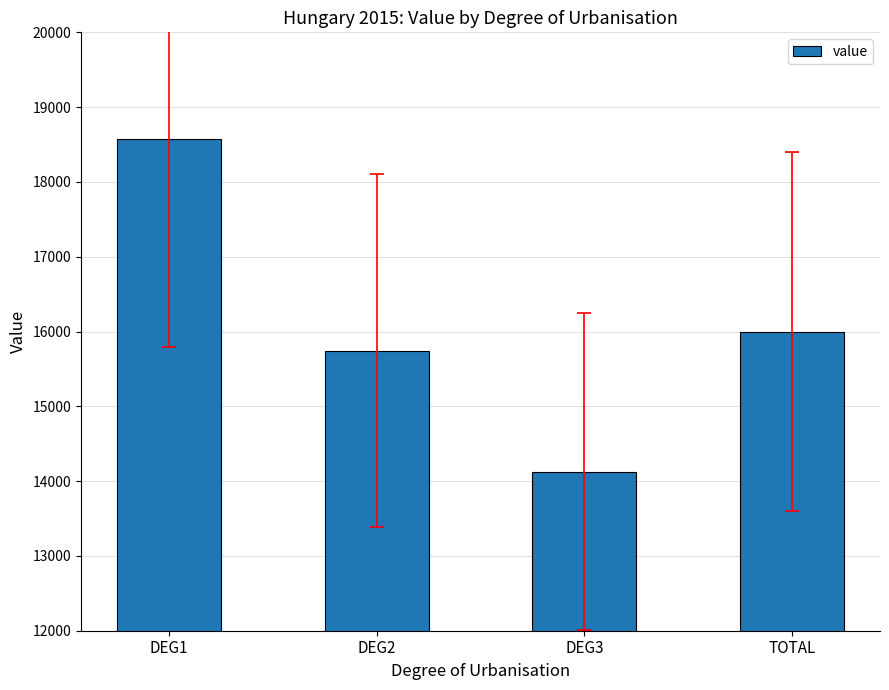

Which has a higher value, DEG2 or DEG3?

DEG2